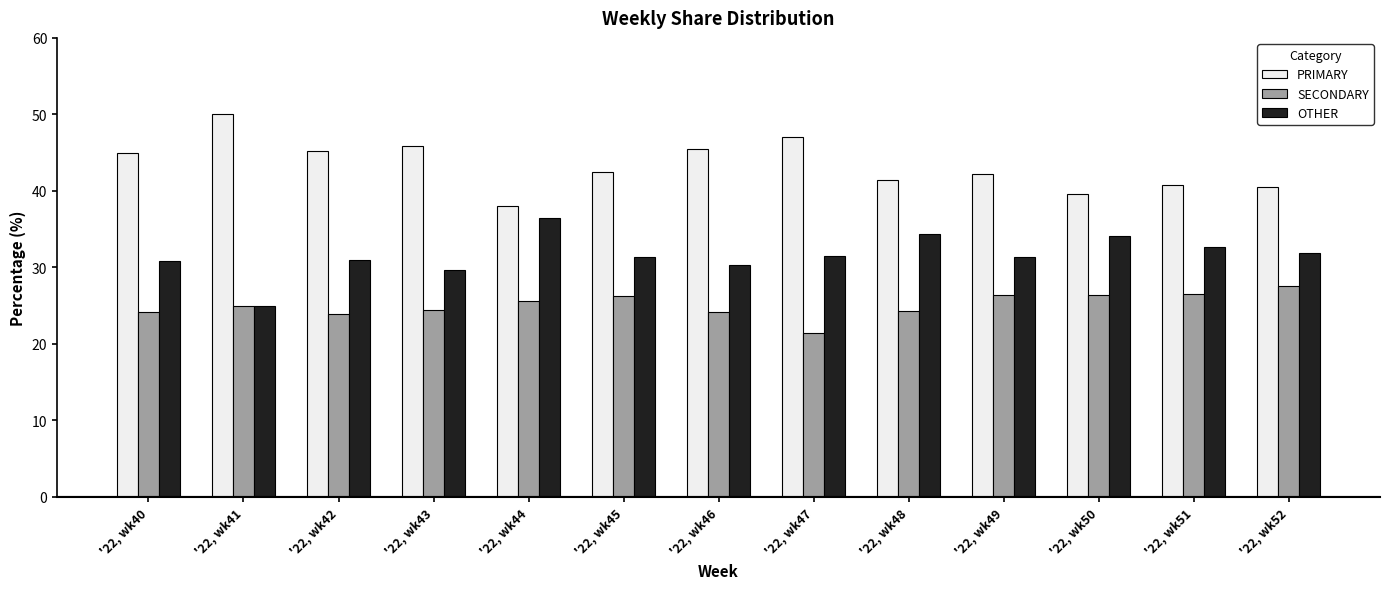

Is the value of SECONDARY at '22, wk46 greater than the value of OTHER at '22, wk50?

No